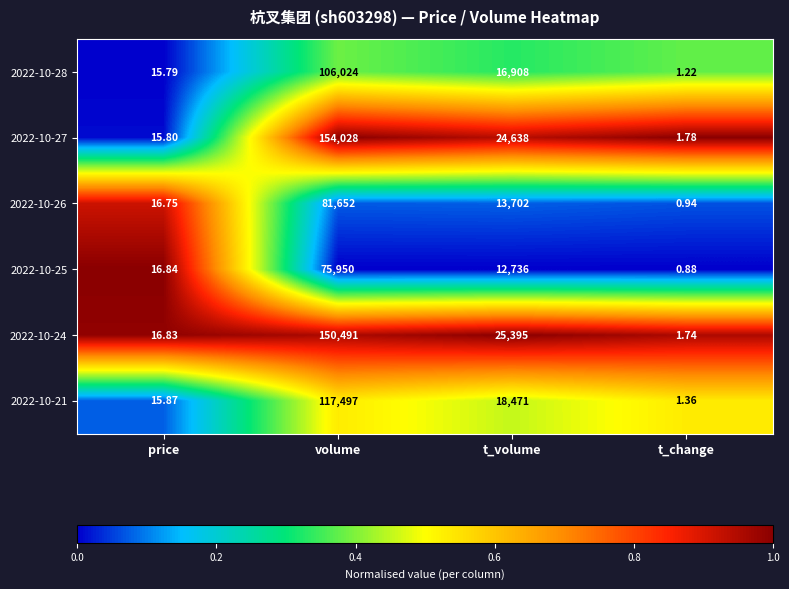

At which label is 2022-10-28 closest to 53012?

t_volume